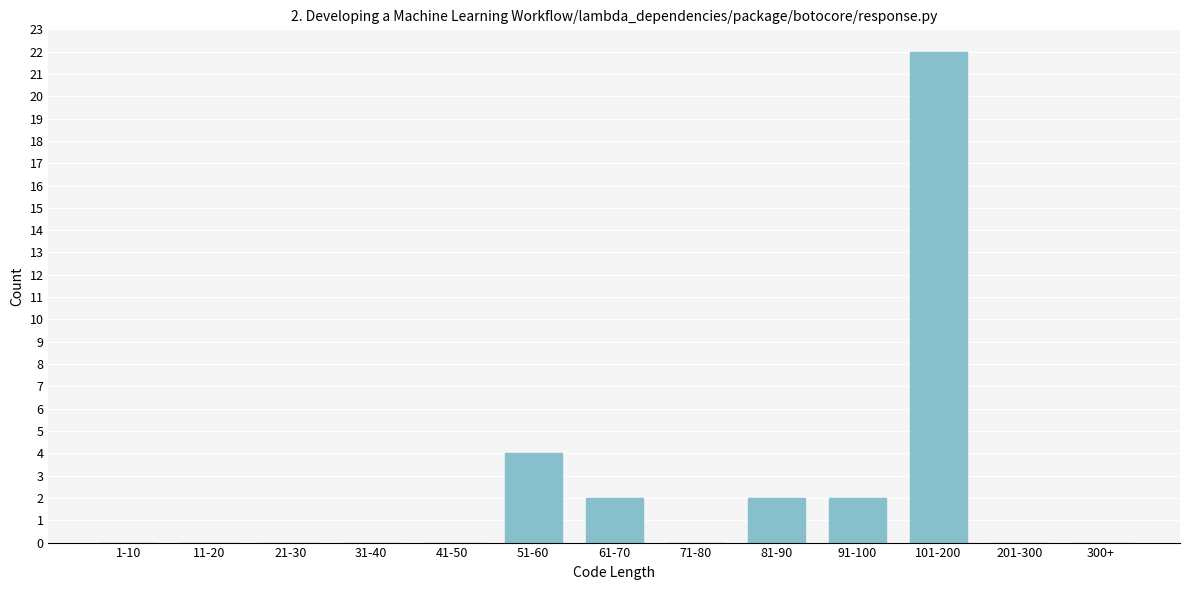

Reading left to right, list all the values displayed in this chart.

1-10=0	11-20=0	21-30=0	31-40=0	41-50=0	51-60=4	61-70=2	71-80=0	81-90=2	91-100=2	101-200=22	201-300=0	300+=0